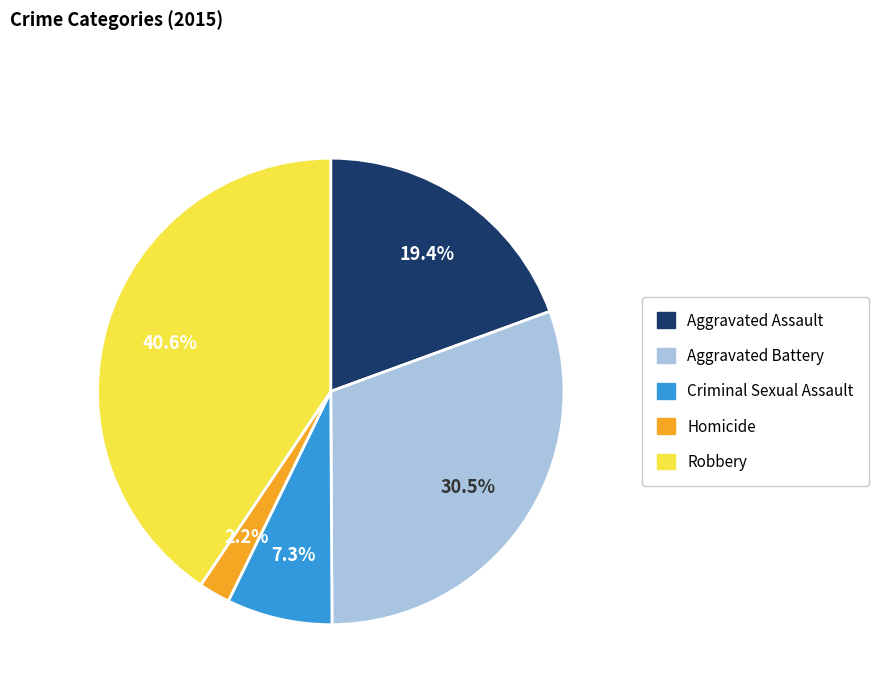

Combined, what portion of the pie is Robbery and Aggravated Battery?

71.1%